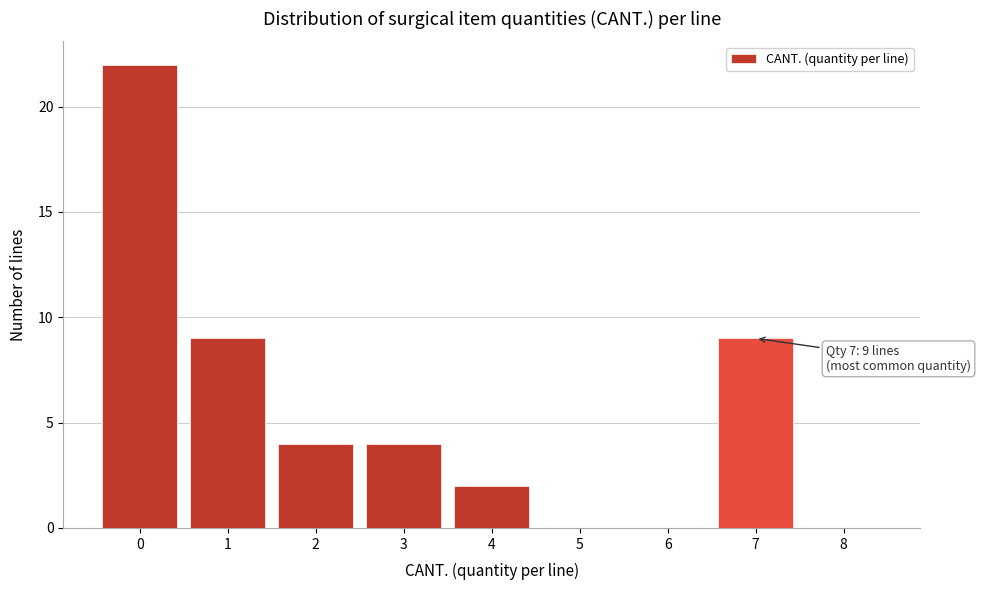

Reading left to right, extract all data points from this chart.

0=22	1=9	2=4	3=4	4=2	5=0	6=0	7=9	8=0